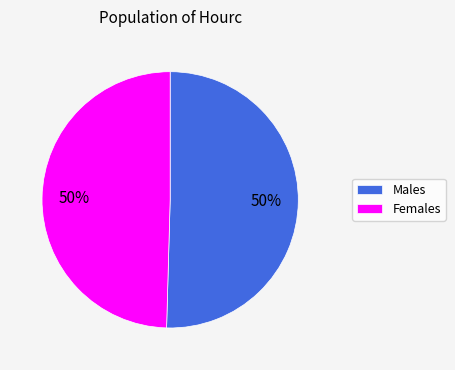

What percentage is the Males slice, to the nearest percent?

50%